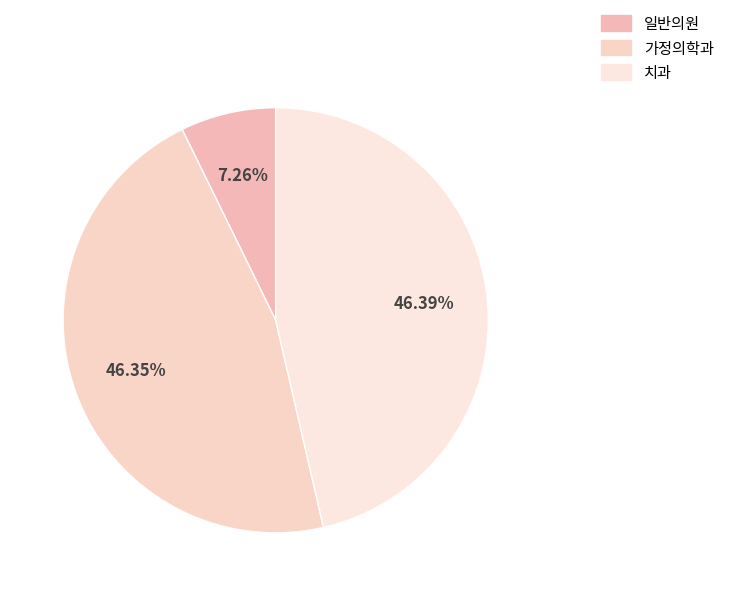

Does any single category account for the majority?

No